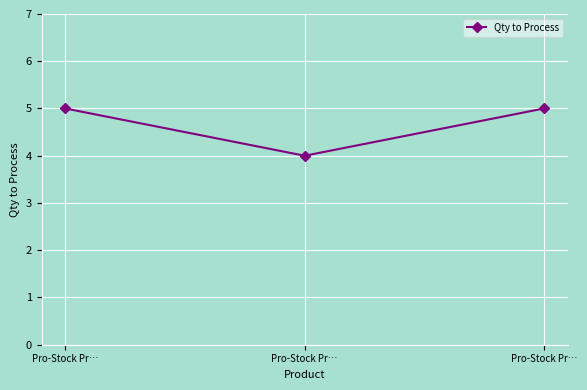

Is this an area chart (filled region under the line)?

No